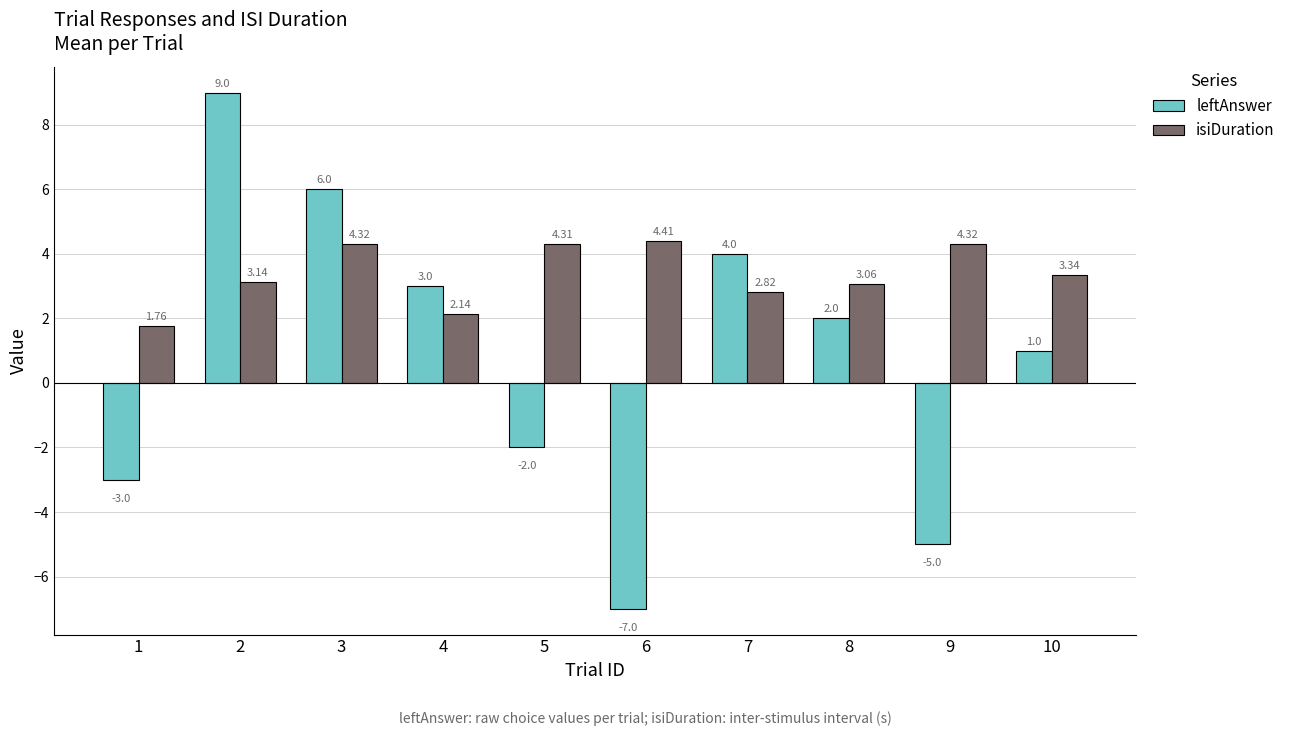

What is the maximum value shown in the chart?

9.0